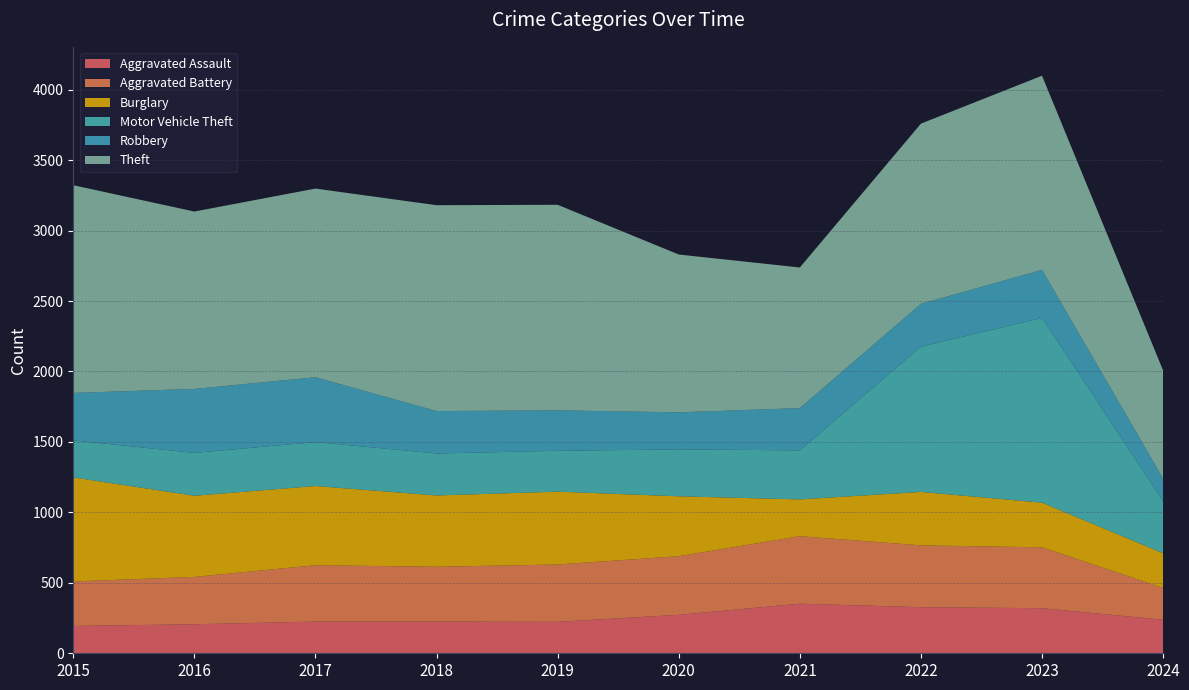

Reading left to right, extract all data points from this chart.

Aggravated Assault: 2015=194	2016=206	2017=225	2018=225	2019=223	2020=273	2021=352	2022=327	2023=320	2024=238
Aggravated Battery: 2015=316	2016=336	2017=400	2018=389	2019=407	2020=416	2021=479	2022=439	2023=432	2024=226
Burglary: 2015=738	2016=576	2017=562	2018=506	2019=517	2020=425	2021=261	2022=379	2023=317	2024=246
Motor Vehicle Theft: 2015=263	2016=304	2017=312	2018=298	2019=290	2020=333	2021=348	2022=1031	2023=1311	2024=370
Robbery: 2015=337	2016=454	2017=460	2018=301	2019=287	2020=263	2021=300	2022=304	2023=341	2024=160
Theft: 2015=1474	2016=1259	2017=1339	2018=1461	2019=1459	2020=1120	2021=998	2022=1279	2023=1378	2024=767